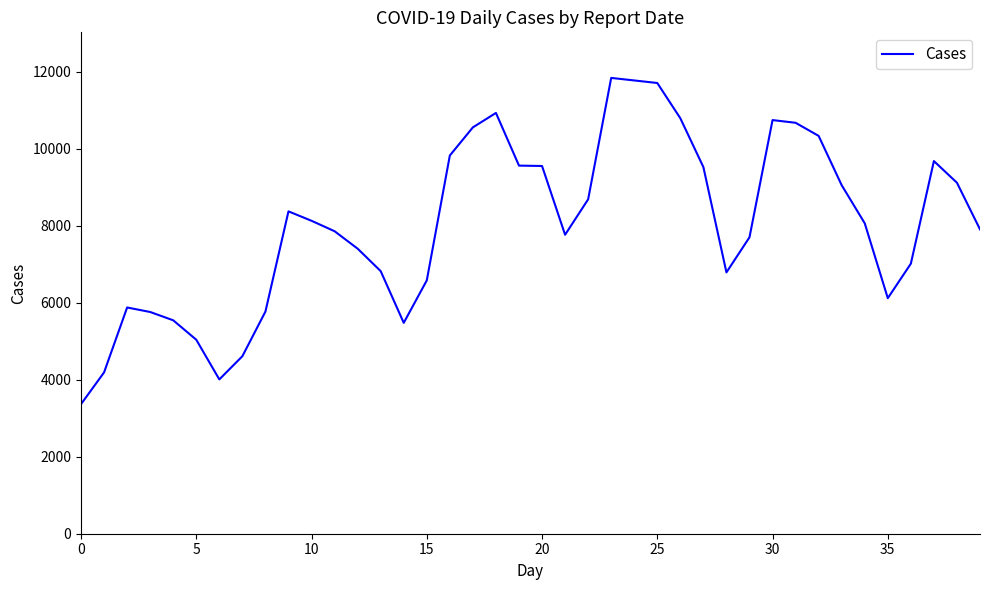

What is the maximum value shown in the chart?

11845